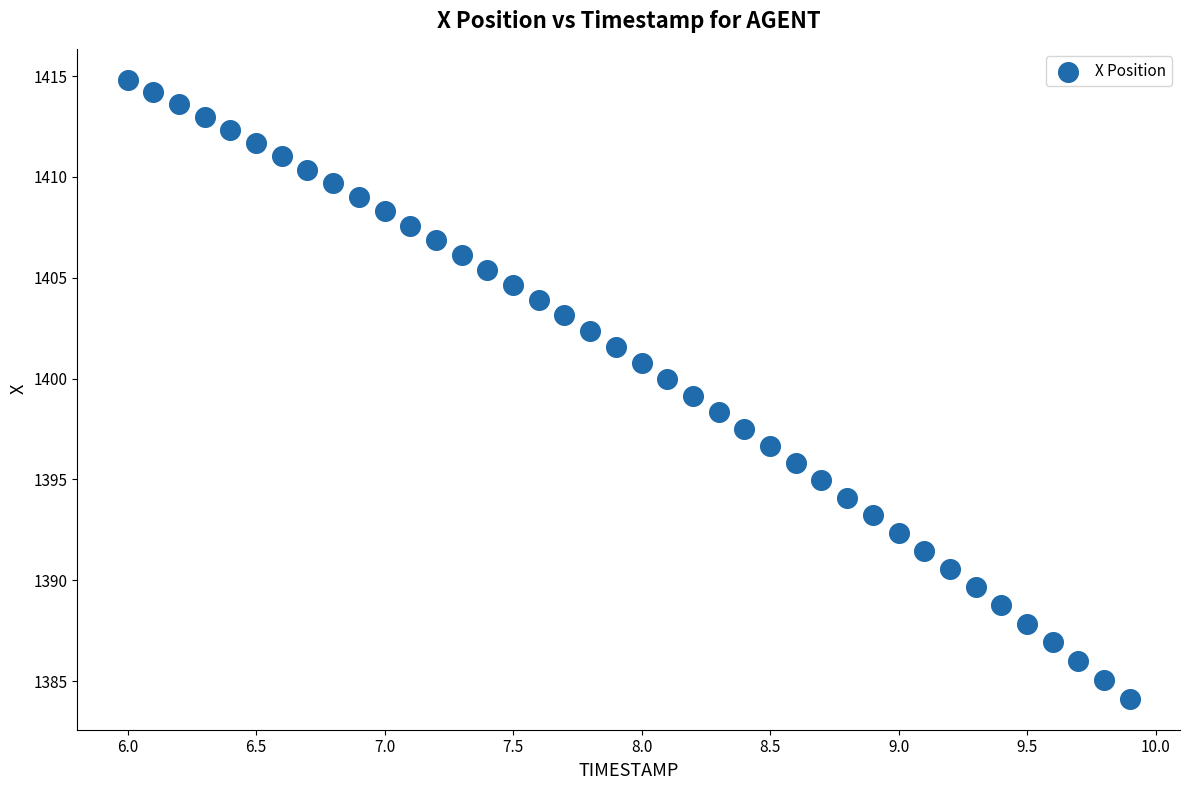

What is the range of X values (max minus min)?

3.9